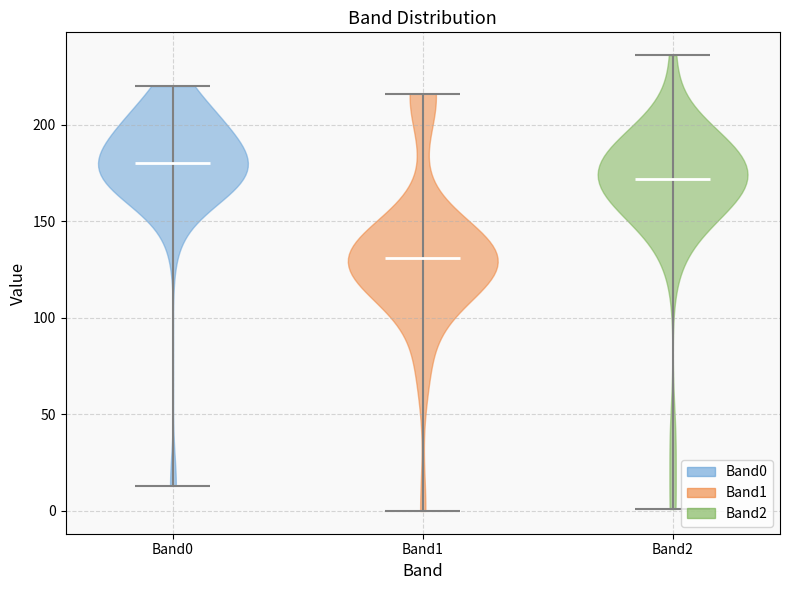

Which violin has the lowest median line?

Band1